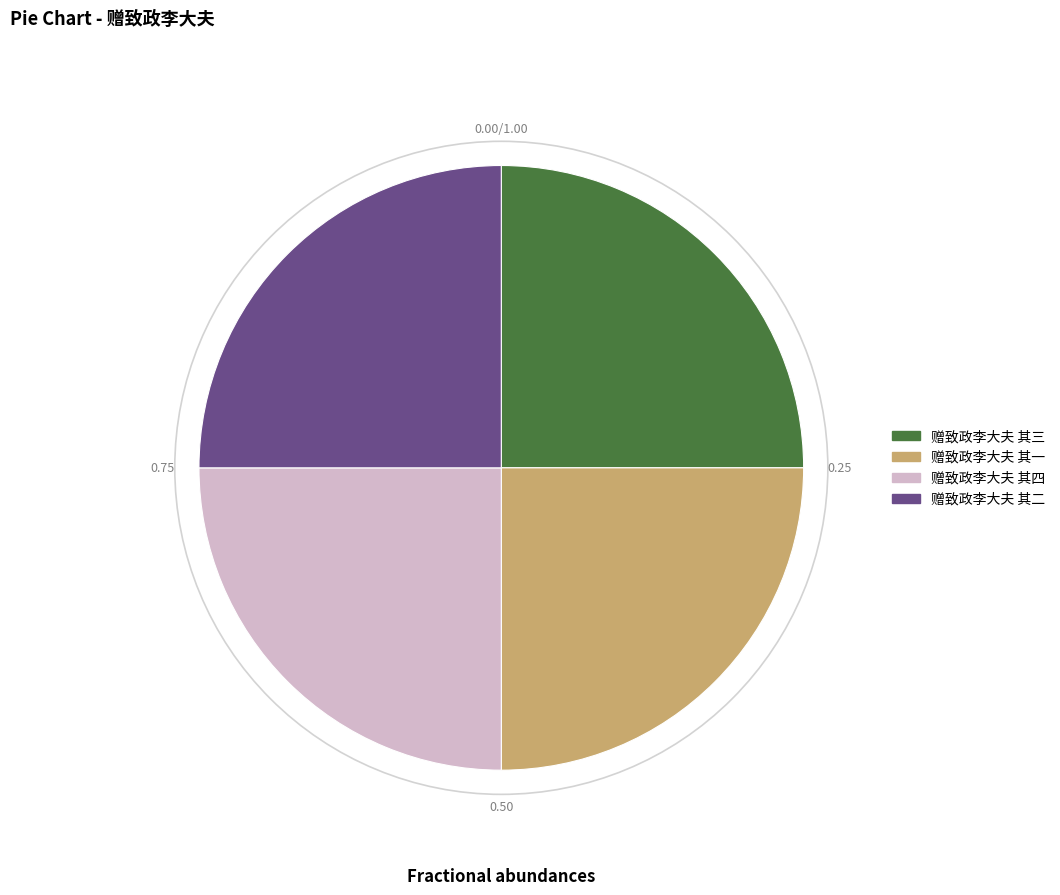

Does 赠致政李大夫 其四 account for over 50% of the chart?

No